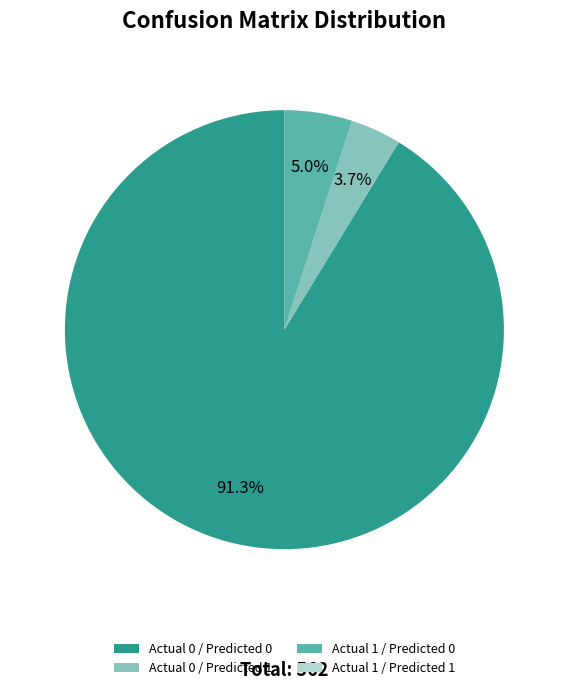

Is there any slice that represents more than half of the pie?

Yes